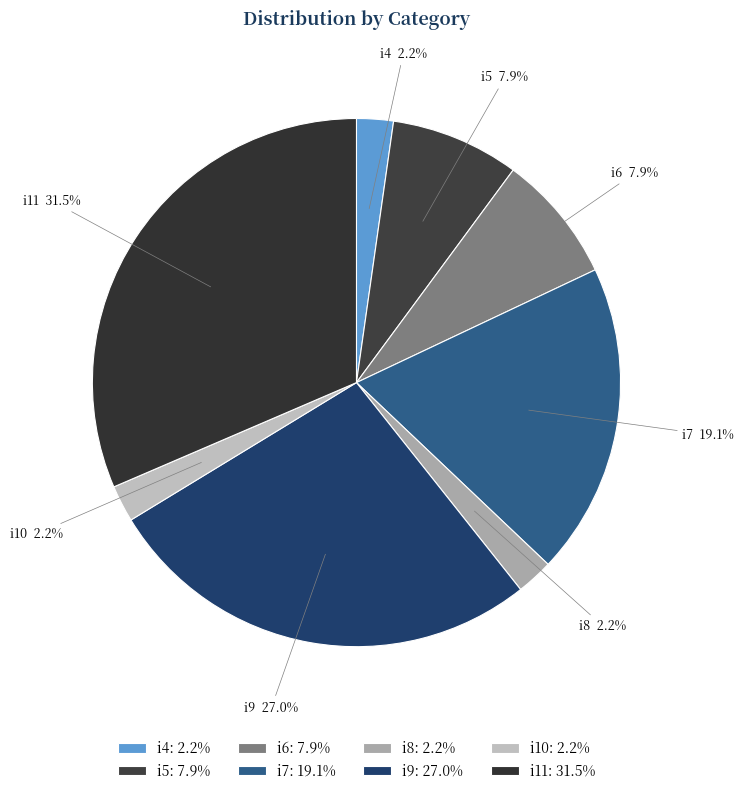

What portion of the pie excludes i4?

97.8%